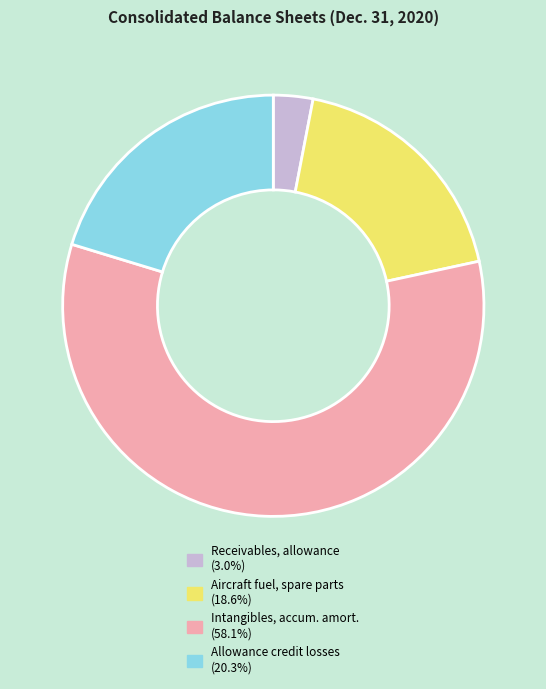

Is there any slice that represents more than half of the pie?

Yes